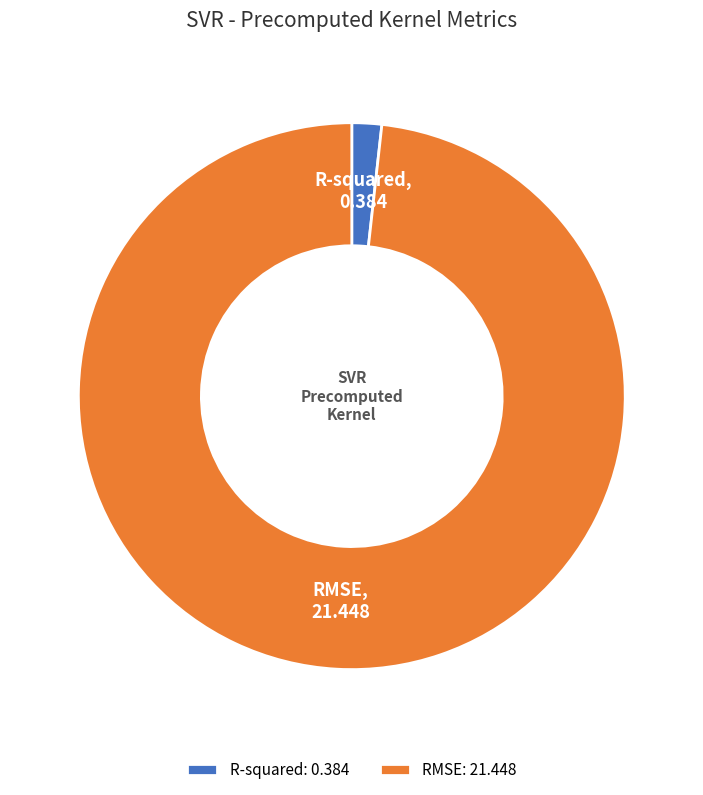

Combined, do RMSE: 21.448 and R-squared: 0.384 account for over 50%?

Yes